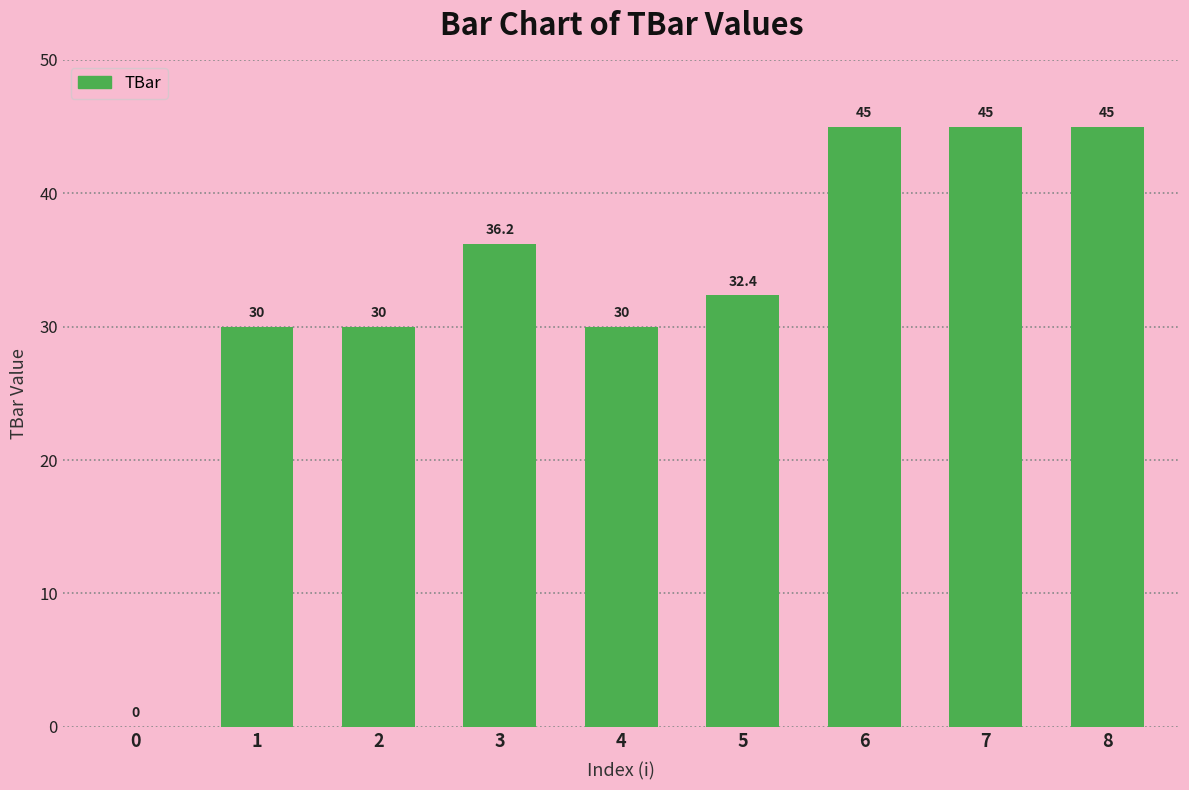

Which has a higher value, 7 or 1?

7